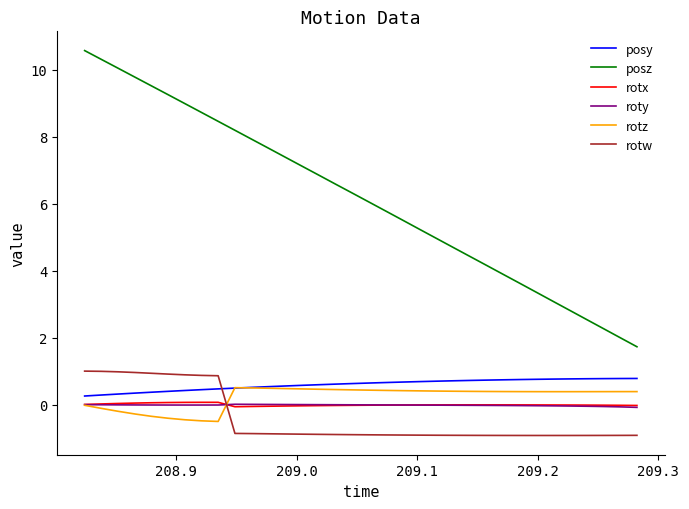

Which series has the largest total across all categories?

posz